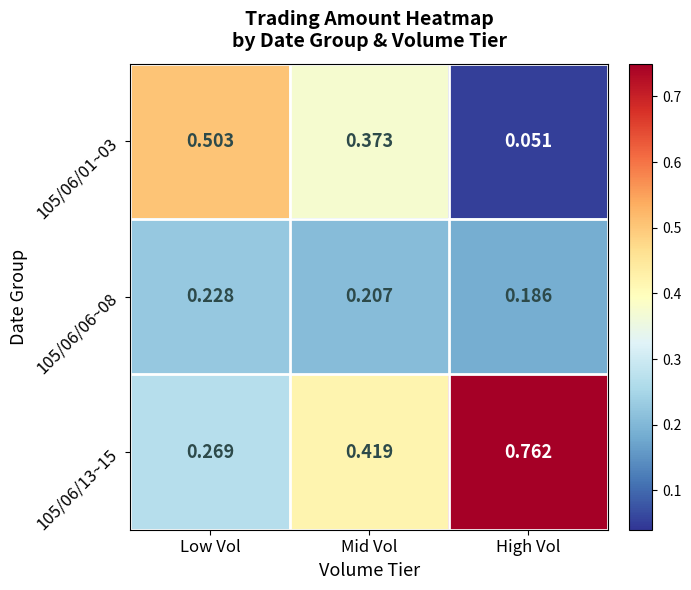

At which label does 105/06/01~03 reach its peak?

Low Vol